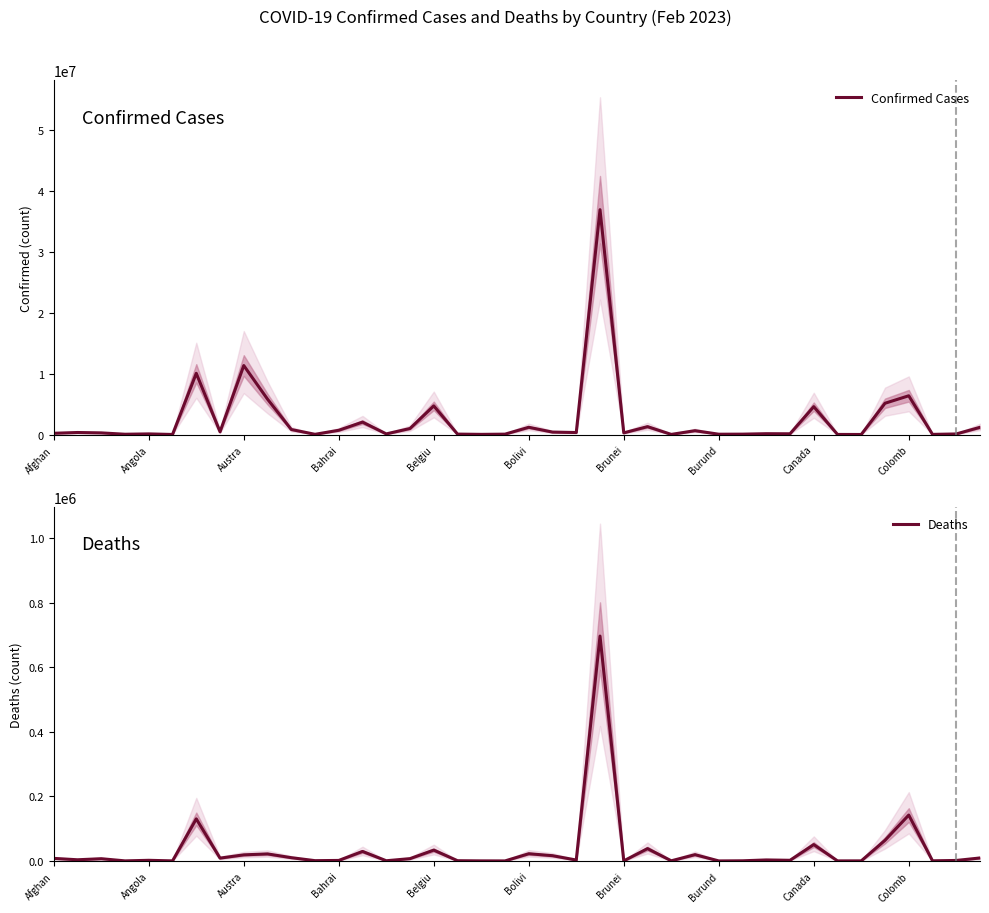

What value does the Confirmed Cases series have at 21, to the nearest 10?

401410